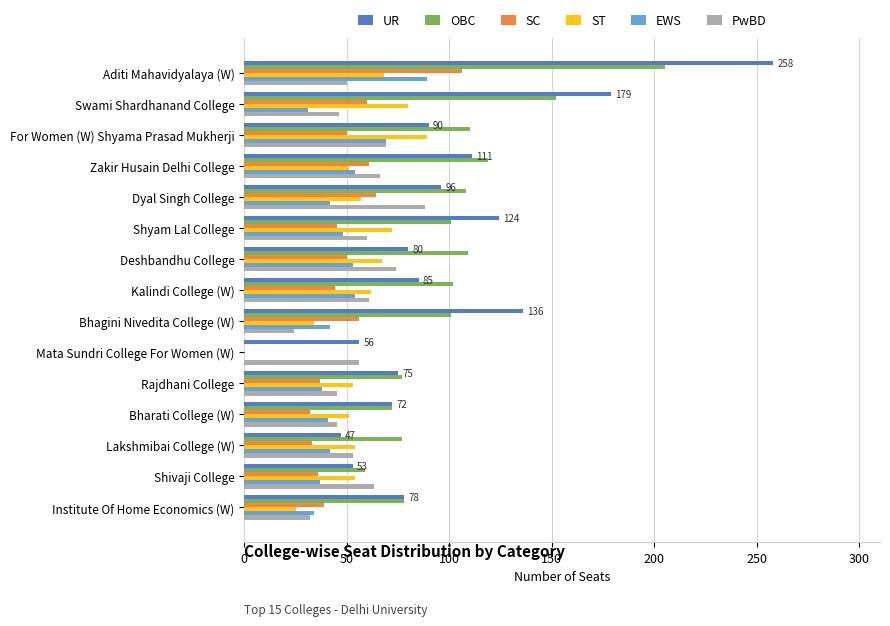

The UR series shows 48 at Rajdhani College. True or false?

False